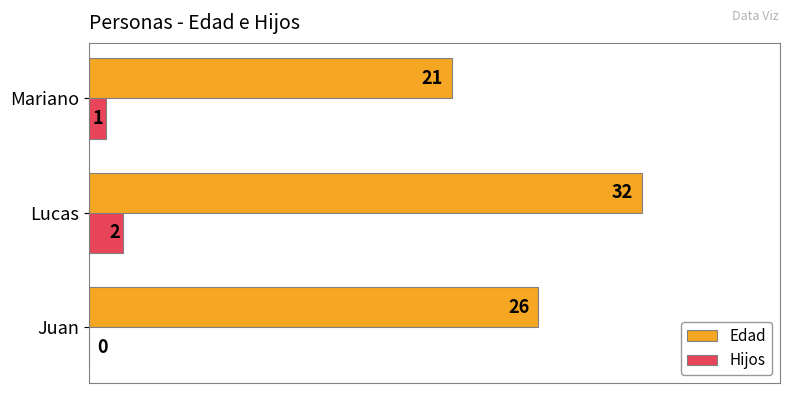

Between Lucas and Mariano, which series saw the biggest shift?

Edad